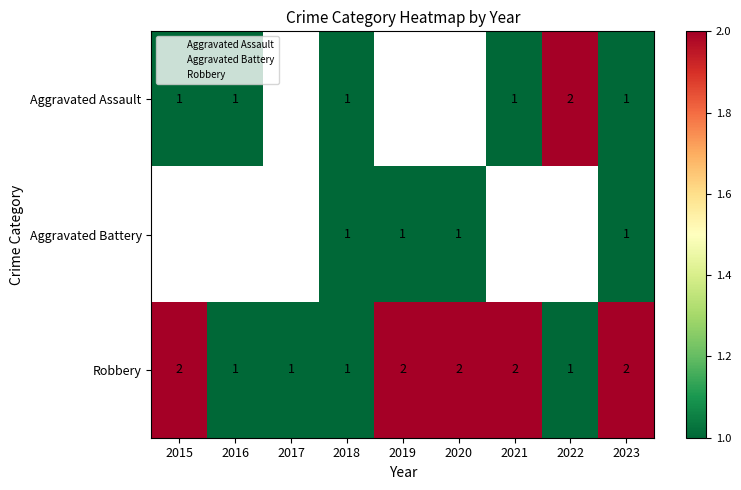

List the series in order of their peak value, highest first.

Aggravated Assault, Robbery, Aggravated Battery